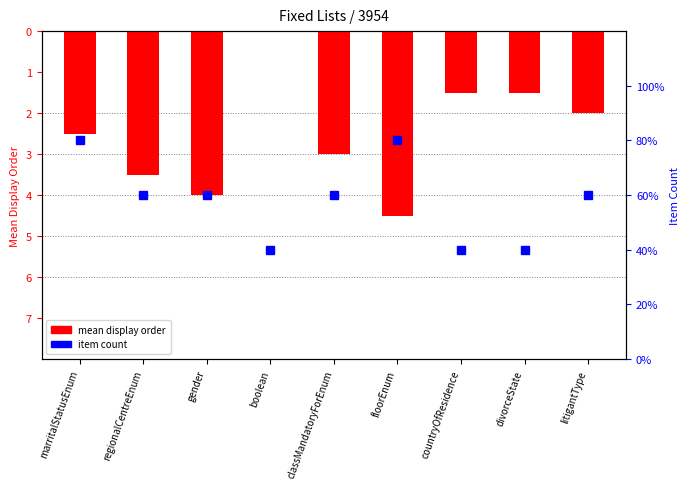

How many negative values does the mean display order series have?

8